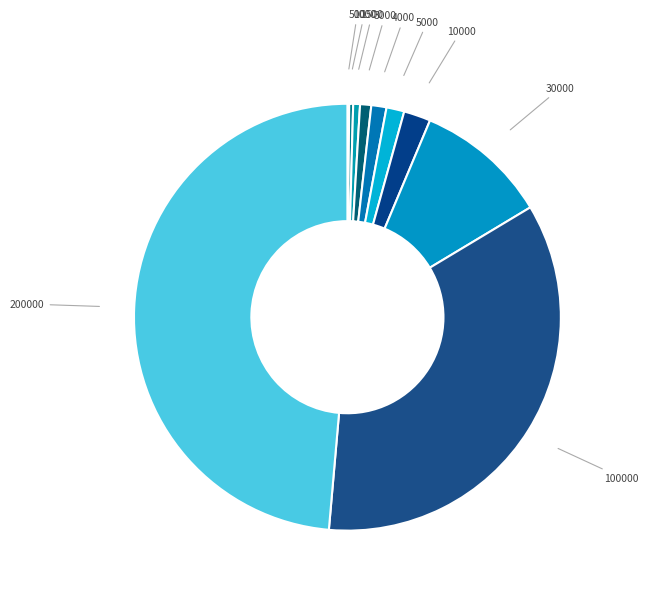

Does any single category account for the majority?

No